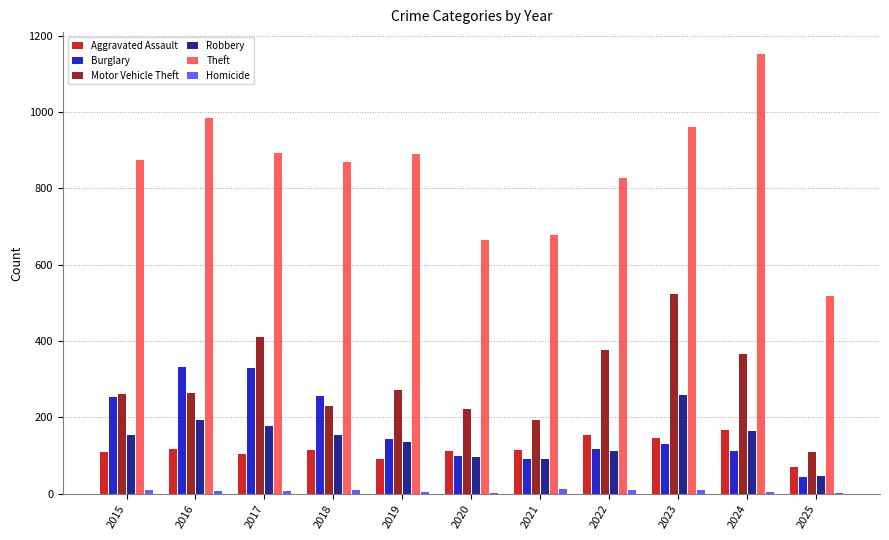

What is the sum of all Theft values?

9311